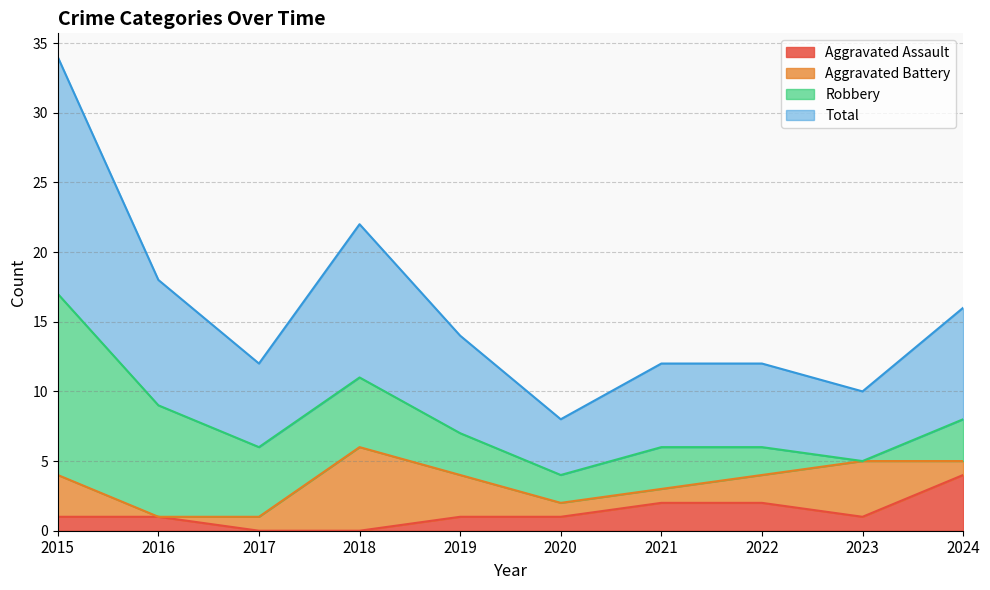

The value of Aggravated Assault at 2024 is 2. True or false?

False